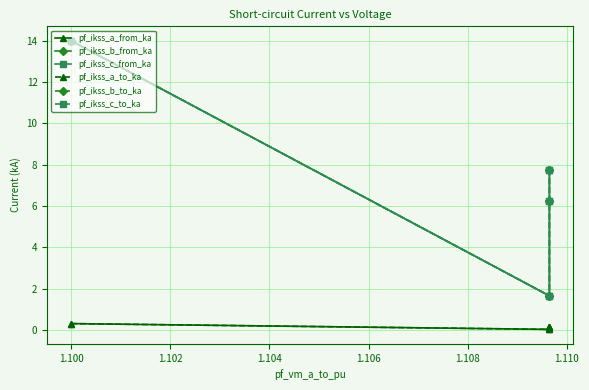

True or false: pf_ikss_c_to_ka has more than 1 points higher than both neighbors.

False